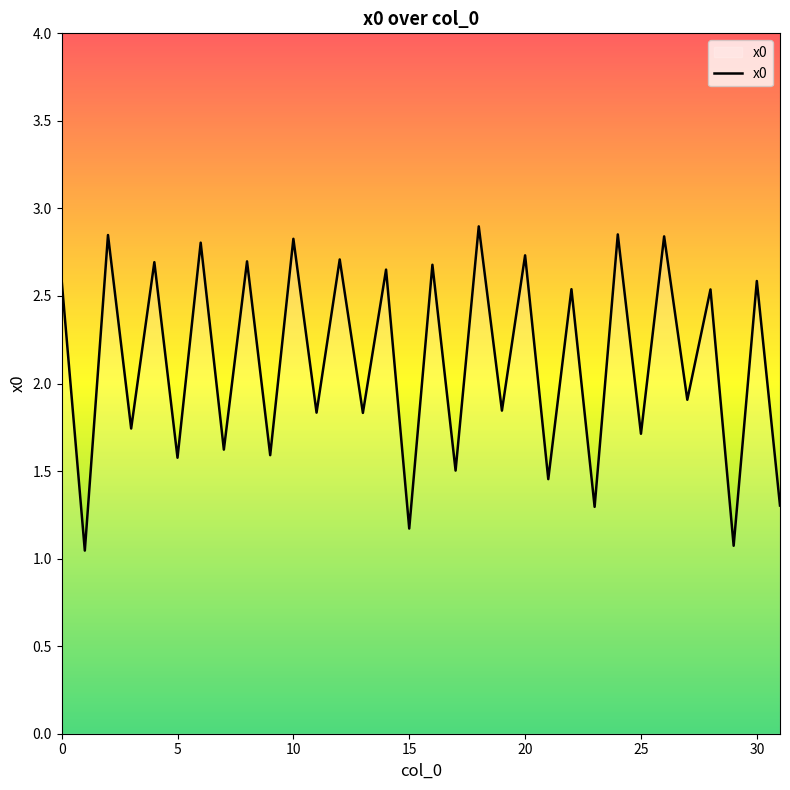

What is the average value?

2.1